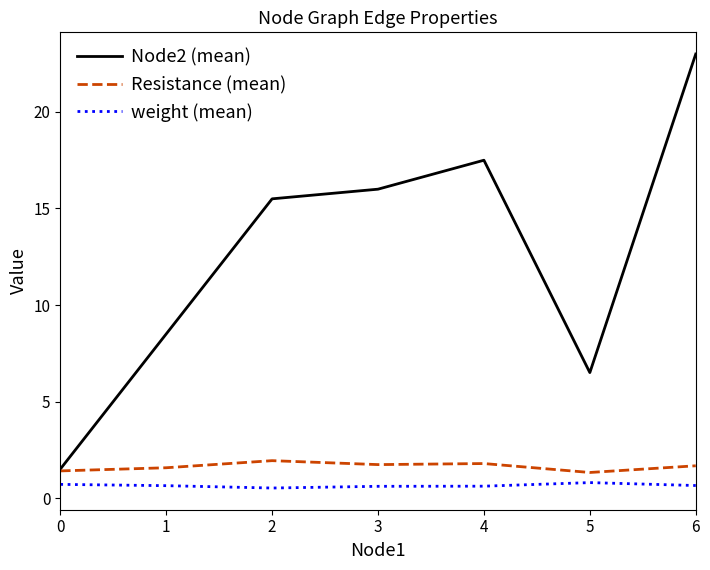

True or false: Resistance (mean) and weight (mean) intersect in this chart.

False